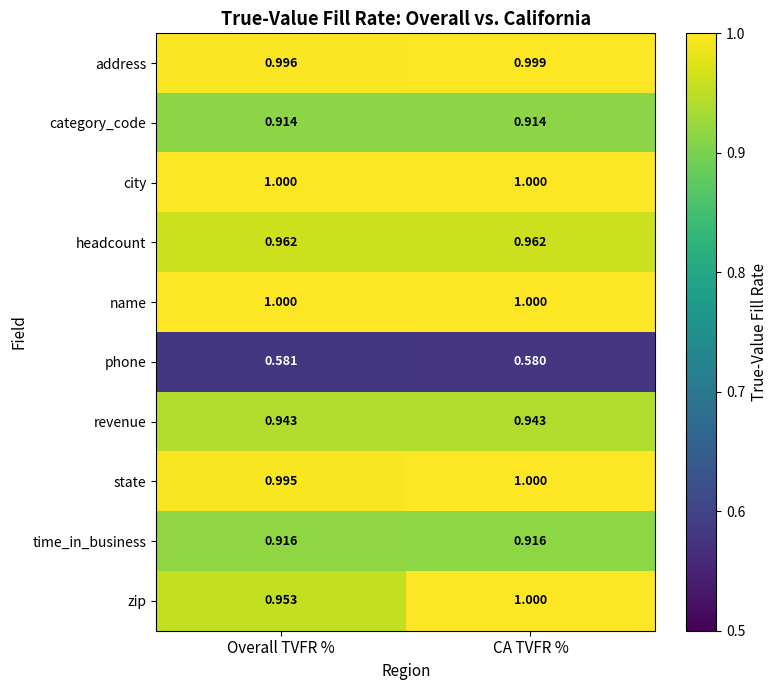

At which label is state closest to 0?

Overall TVFR %